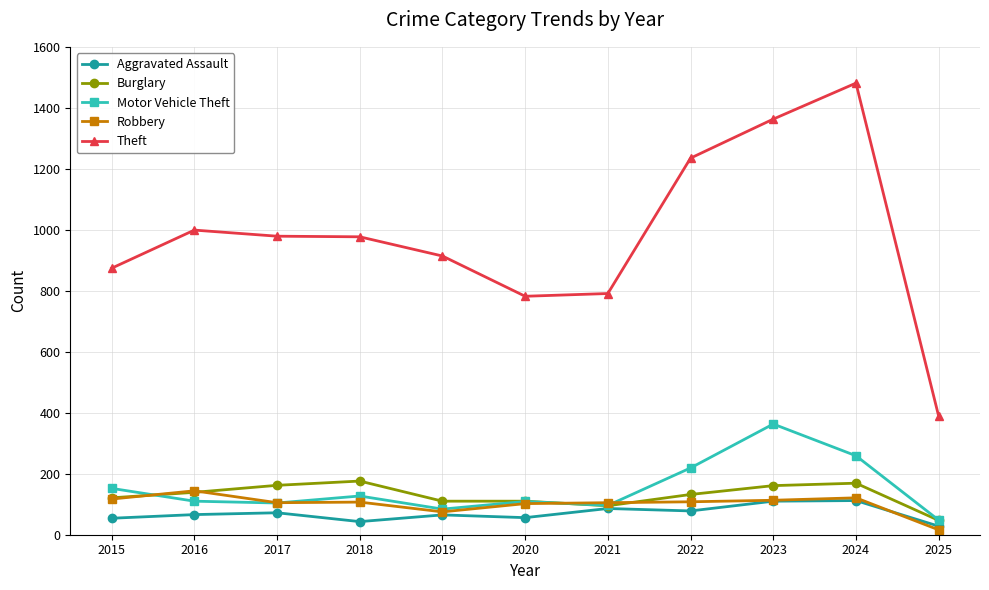

Which series changed the most between 2015 and 2023?

Theft